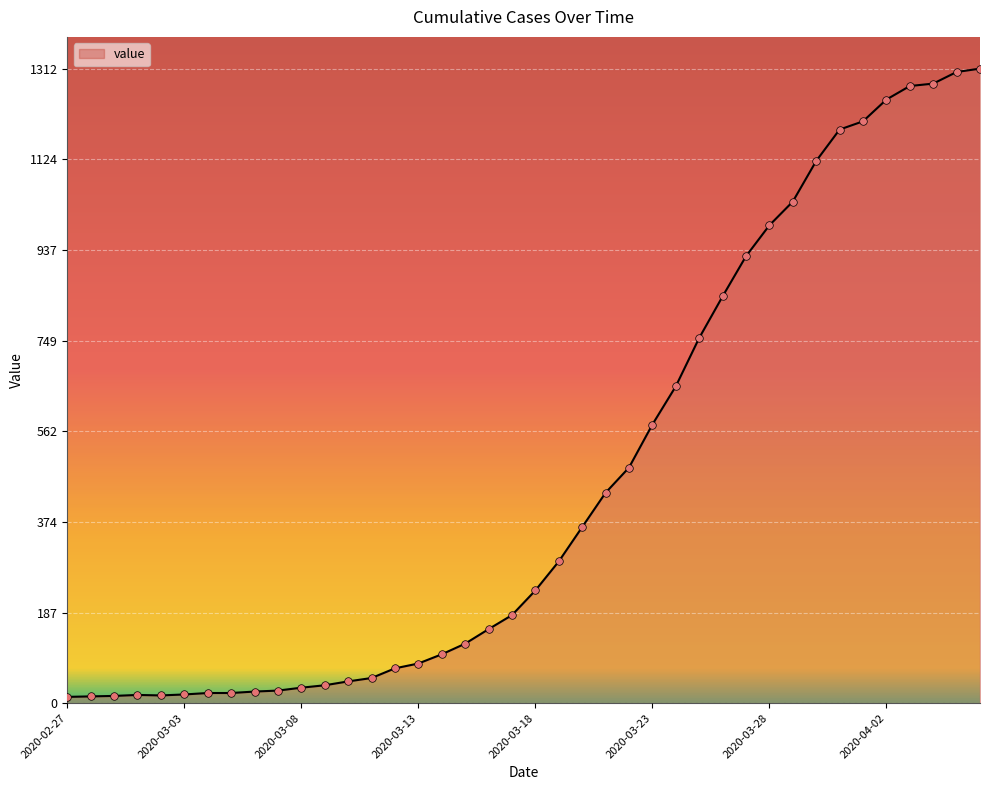

What is the difference between the maximum and minimum values?

1299